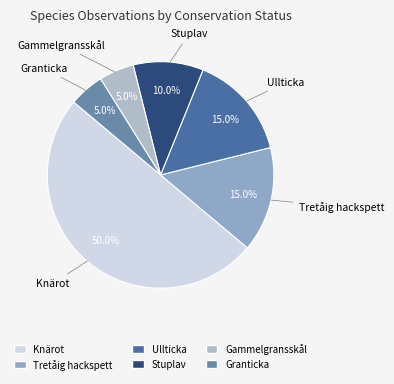

What is the largest slice in the pie chart?

Knärot